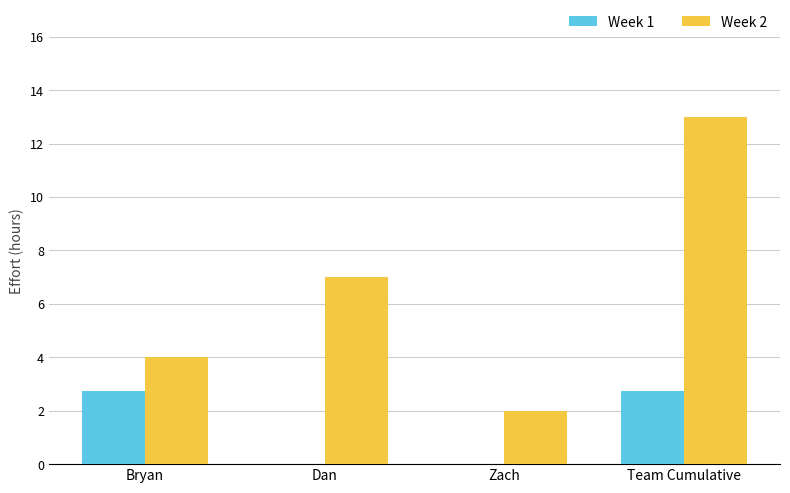

What is the sum of all Week 2 values?

26.0